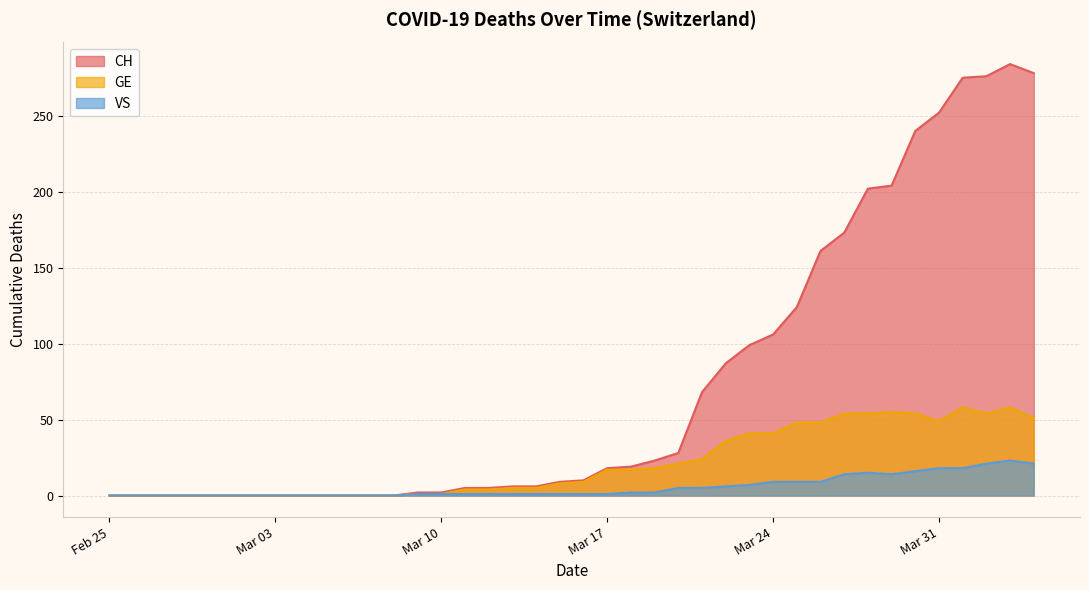

Which series has the widest spread of values?

CH